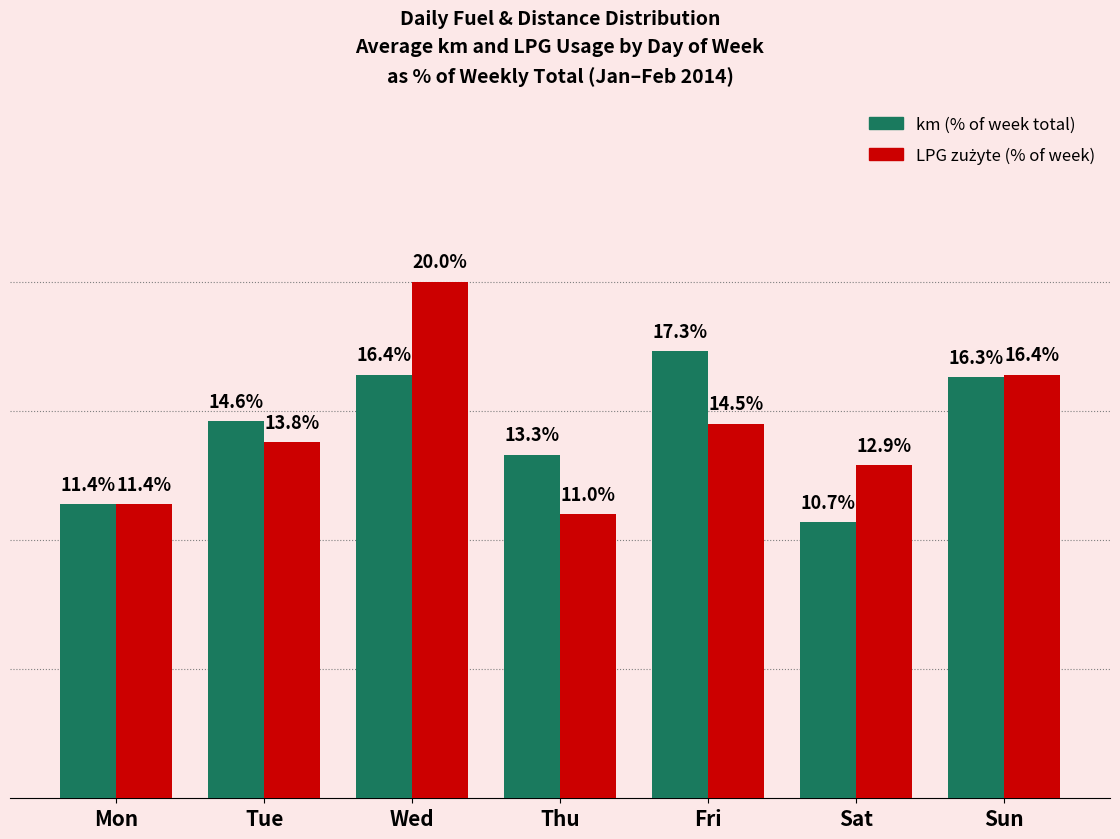

Where does the km (% of week total) series first go above 14?

Tue